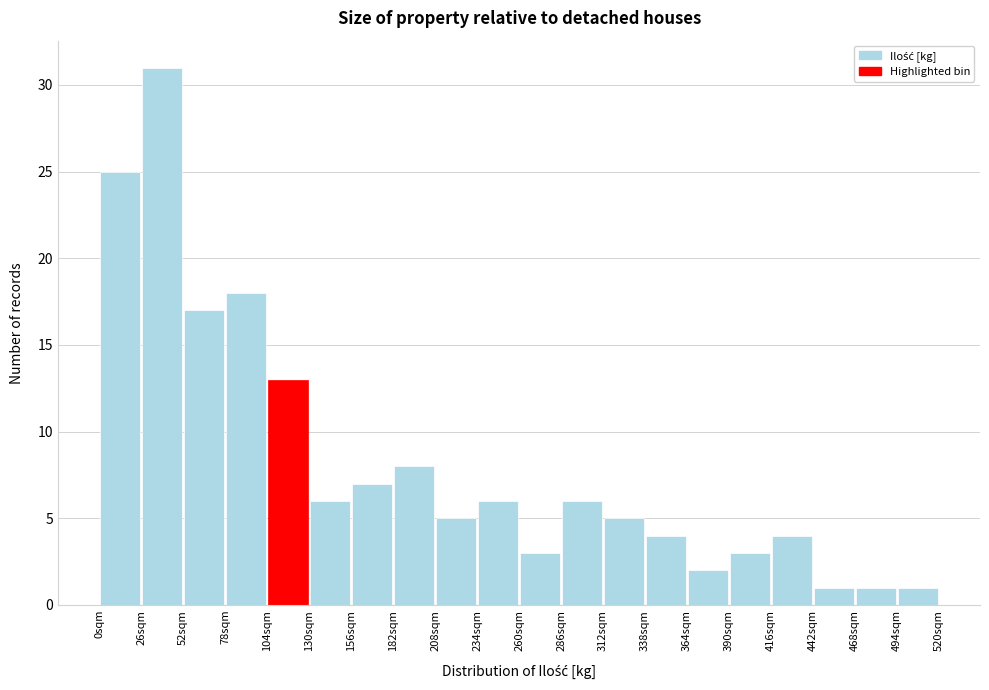

Reading left to right, list every bar in this chart as the range it spans on the x-axis followed by its height. Neither the bar edges nor the heights are printed on the chart, so give them approximately, as read against the axes.

0 to 26: 25
26 to 52: 31
52 to 78: 17
78 to 104: 18
104 to 130: 13
130 to 156: 6
156 to 182: 7
182 to 208: 8
208 to 234: 5
234 to 260: 6
260 to 286: 3
286 to 312: 6
312 to 338: 5
338 to 364: 4
364 to 390: 2
390 to 416: 3
416 to 442: 4
442 to 468: 1
468 to 494: 1
494 to 520: 1